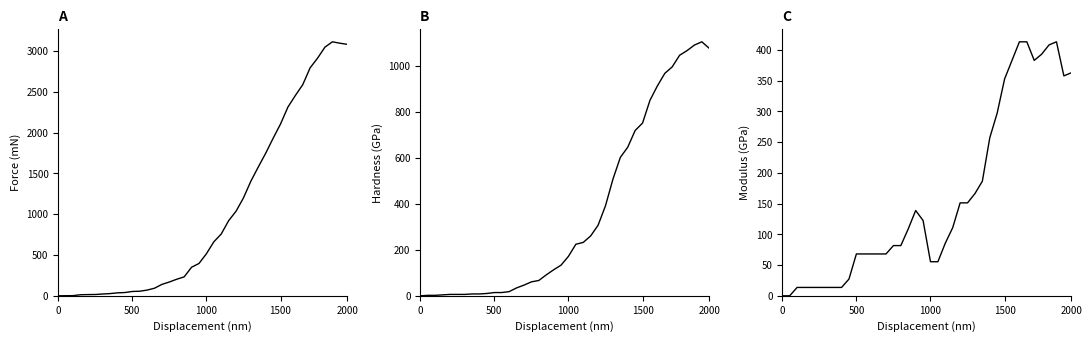

Which series changed the most between 0 and 27?

CH